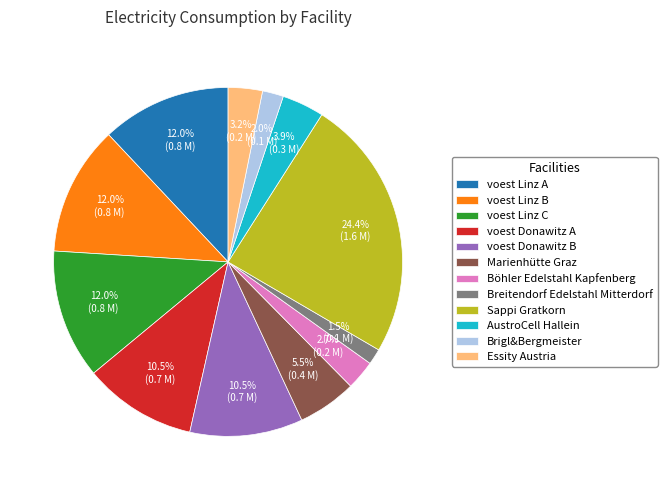

Is there any slice that represents more than half of the pie?

No